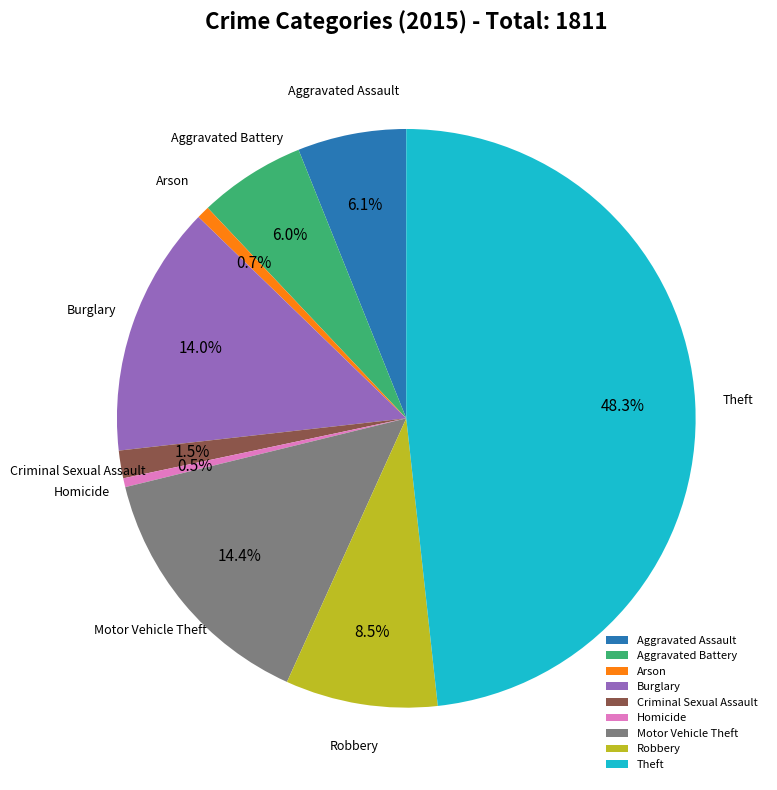

What is the total percentage of Homicide and Aggravated Battery?

6.5%